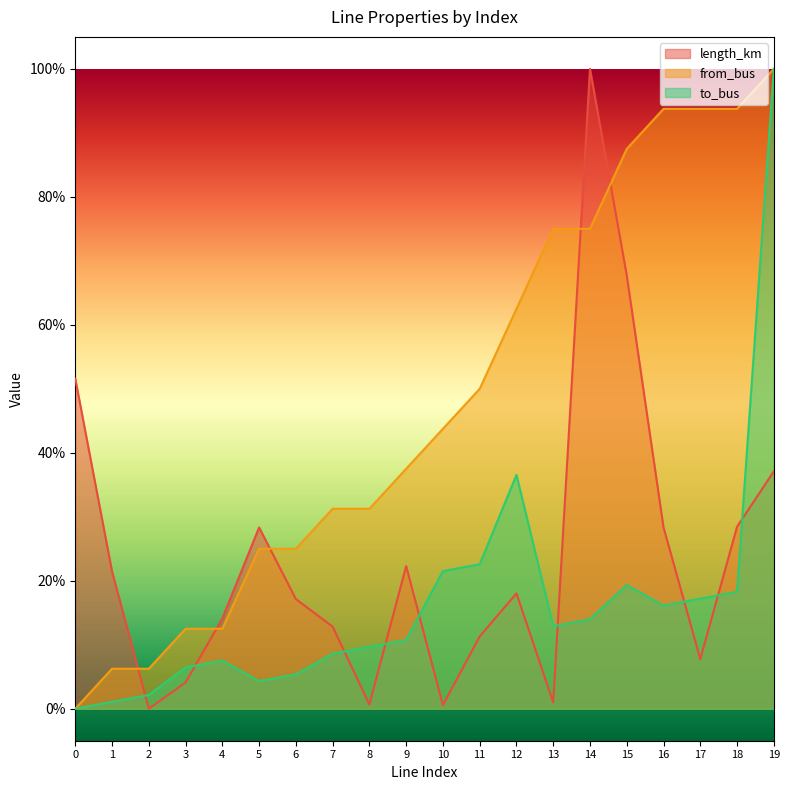

True or false: length_km has a value of 37.1 at 19.

True